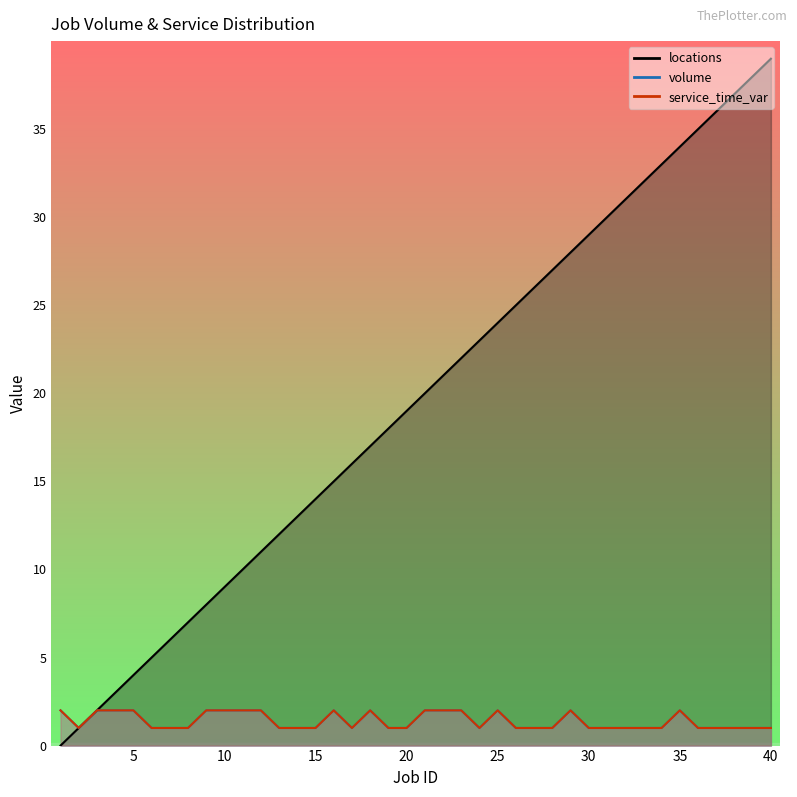

Which category has the lowest value across all series?

1